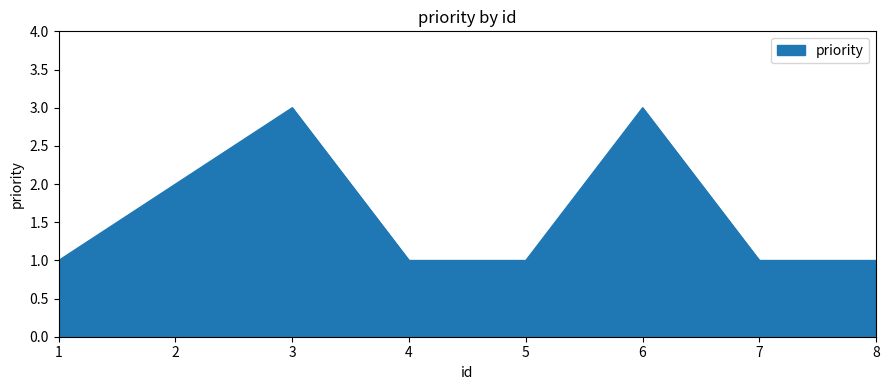

True or false: the data shows 0 at 8.

False